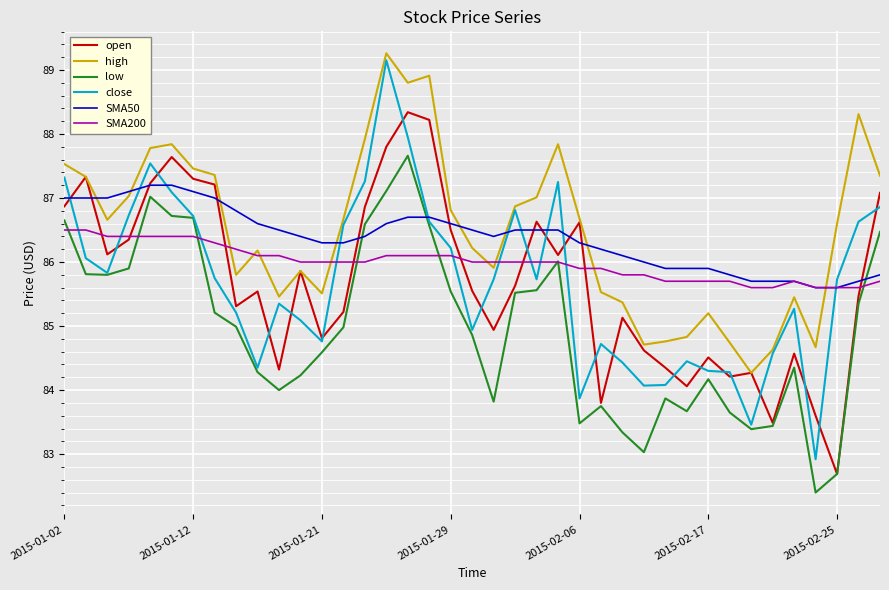

True or false: low and high cross at least once.

False